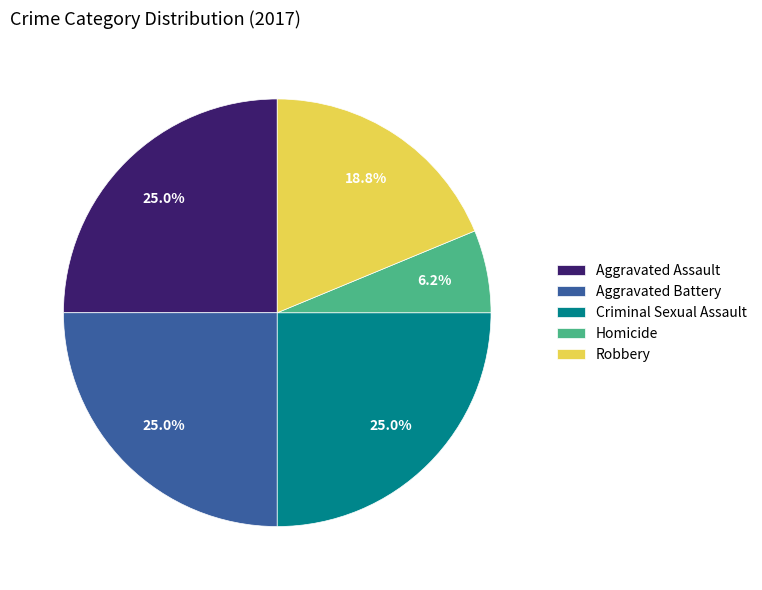

Which has a higher value, Robbery or Criminal Sexual Assault?

Criminal Sexual Assault